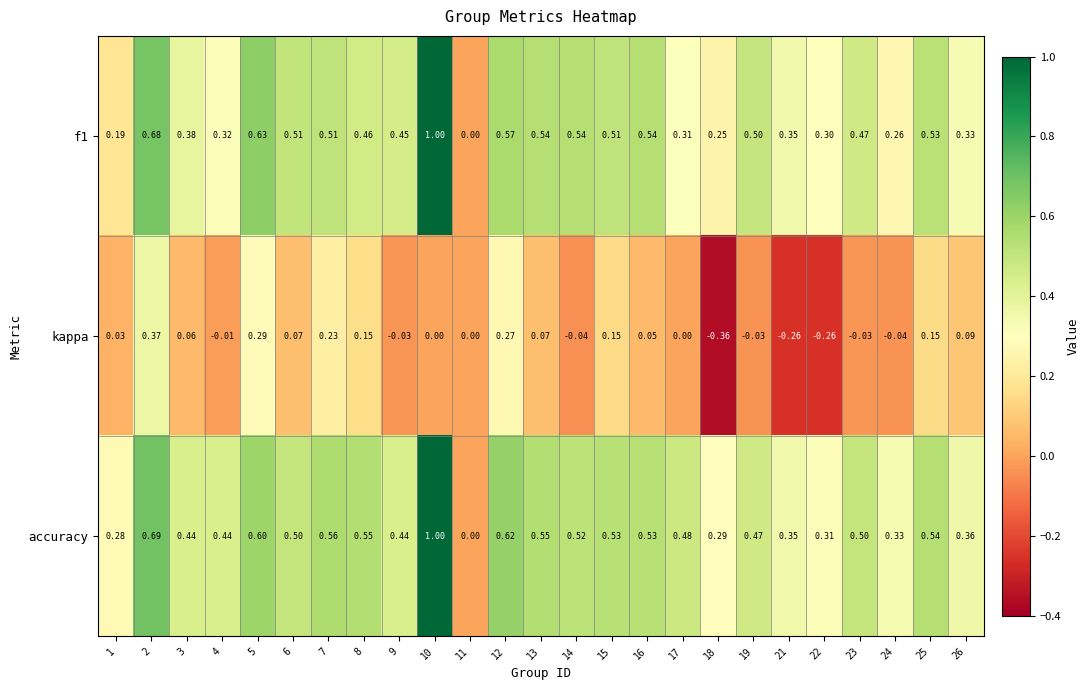

At which category is the sum across all series the highest?

10